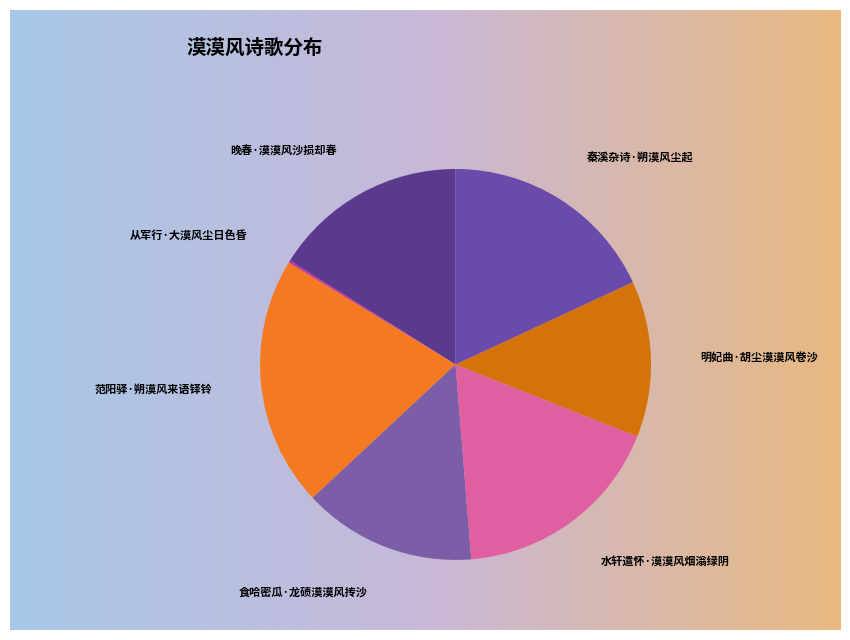

What is the largest slice in the pie chart?

范阳驿·朔漠风来语铎铃